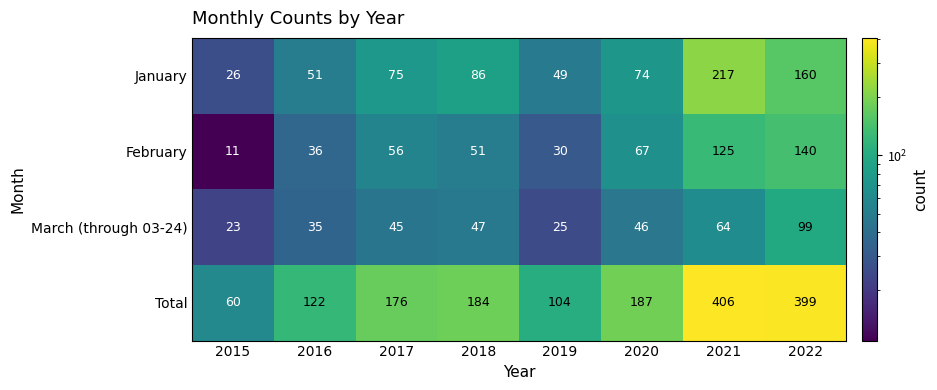

At which label is Total closest to 233?

2020